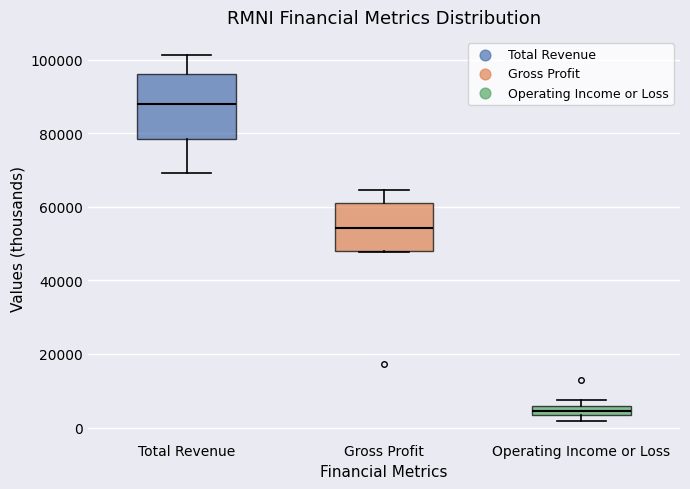

Which box's median line is the lowest?

Operating Income or Loss